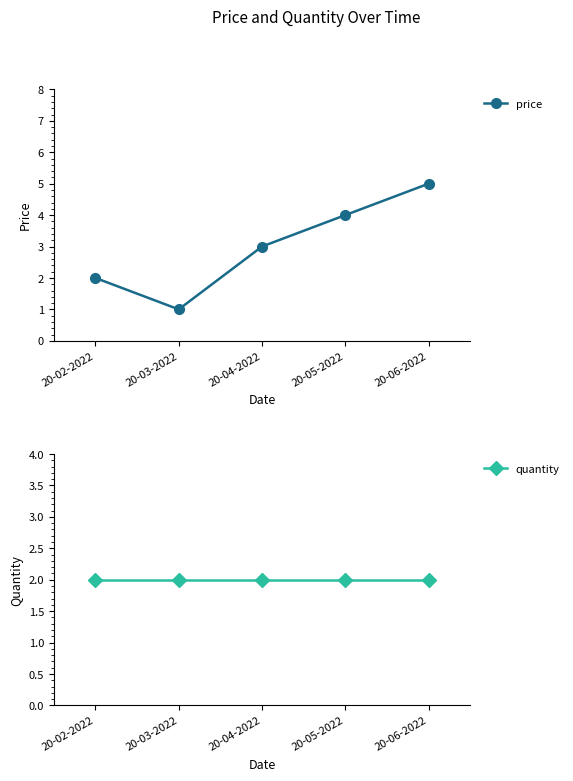

Reading left to right, transcribe all the data shown in this chart.

price: 20-02-2022=2	20-03-2022=1	20-04-2022=3	20-05-2022=4	20-06-2022=5
quantity: 20-02-2022=2	20-03-2022=2	20-04-2022=2	20-05-2022=2	20-06-2022=2